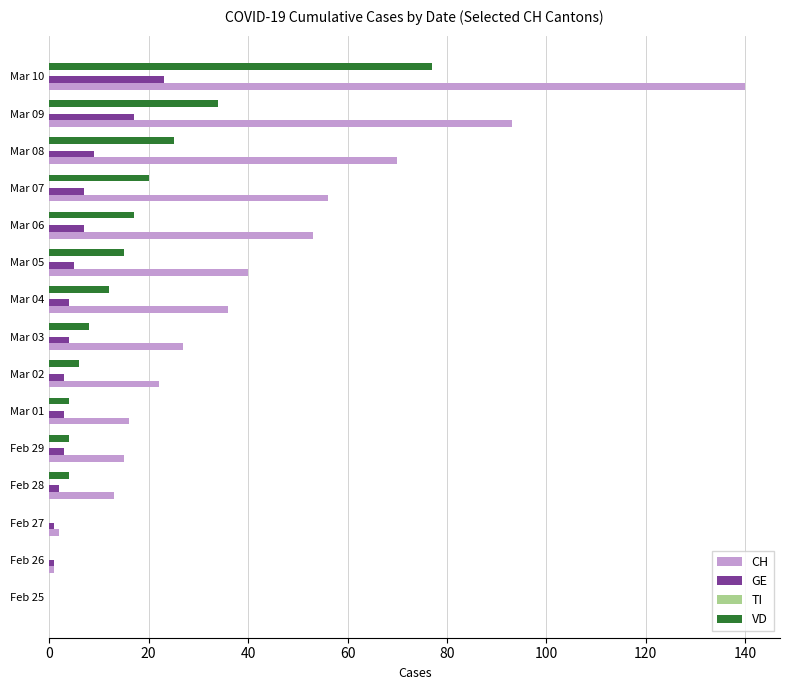

At which label does VD reach its peak?

Mar 10